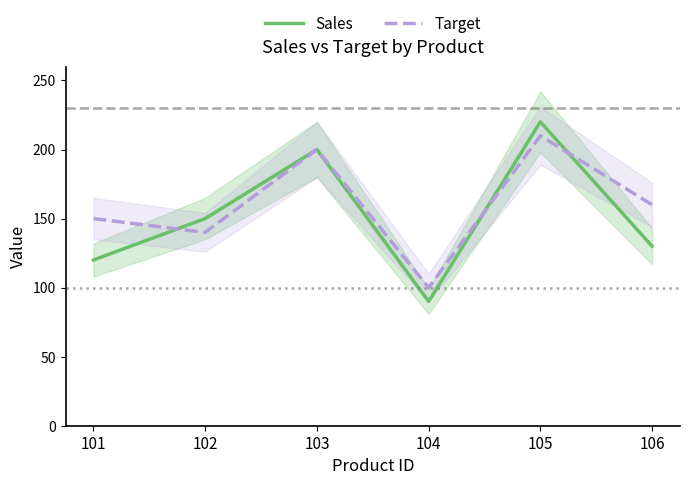

Is the value of Sales at 101 greater than the value of Target at 106?

No